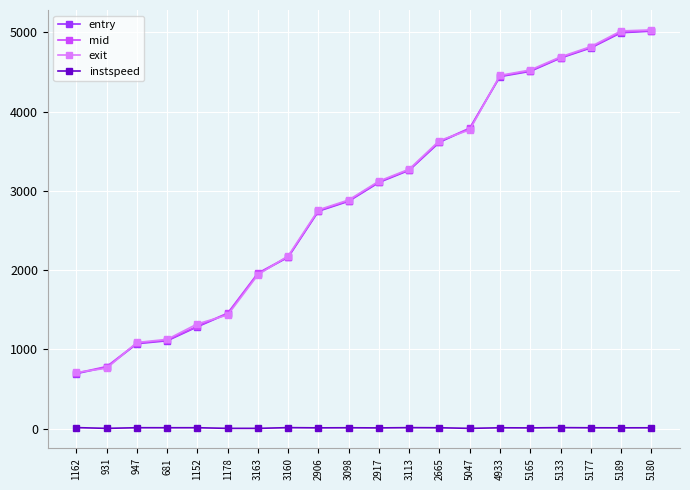

What are all the series names shown in the legend?

entry, mid, exit, instspeed